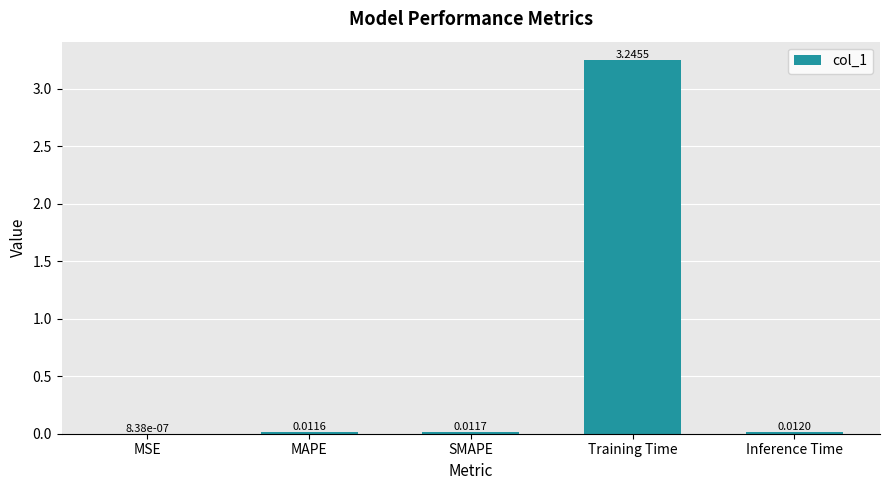

Which has a higher value, SMAPE or MAPE?

SMAPE